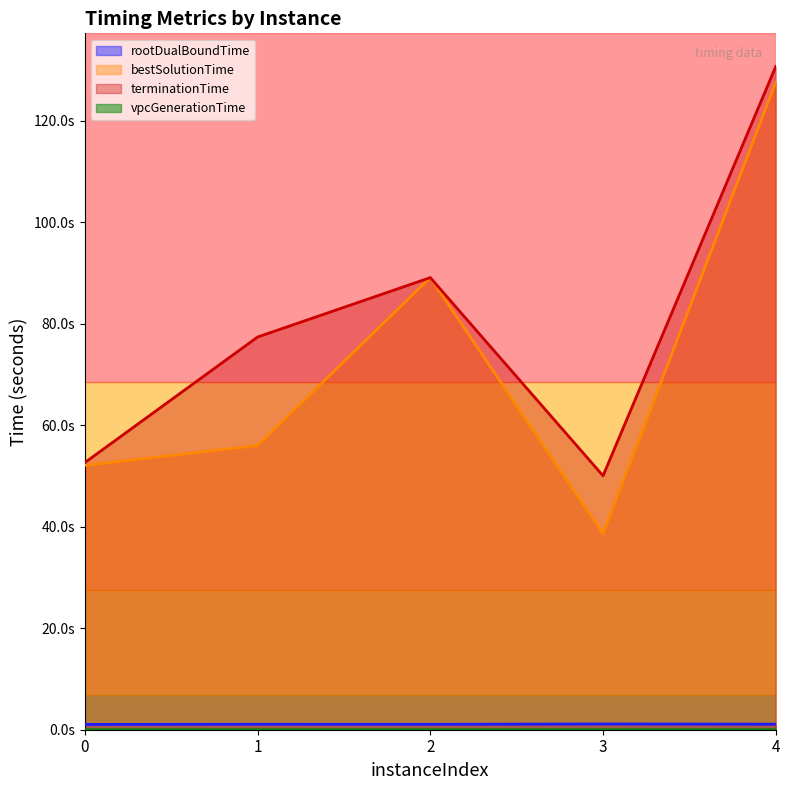

What is the maximum value shown in the chart?

130.7